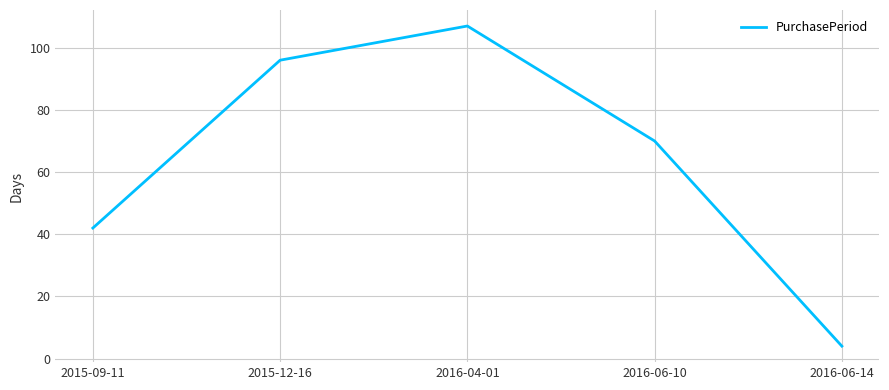

Reading left to right, list all the values displayed in this chart.

2015-09-11=42	2015-12-16=96	2016-04-01=107	2016-06-10=70	2016-06-14=4